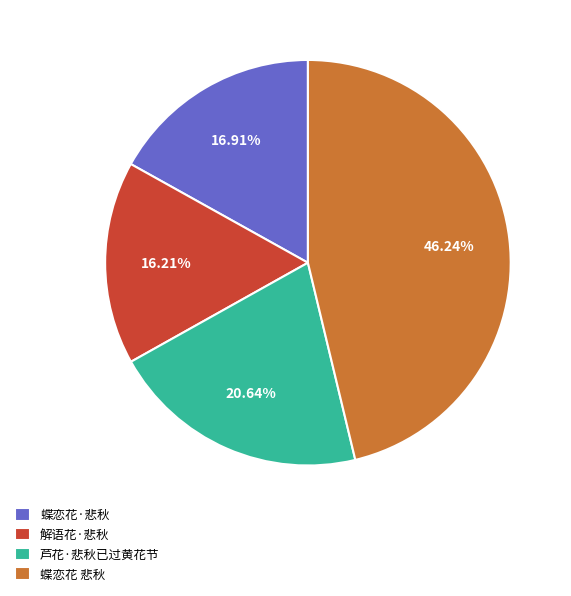

Rank the categories by value from highest to lowest.

蝶恋花 悲秋, 芦花·悲秋已过黄花节, 蝶恋花·悲秋, 解语花·悲秋